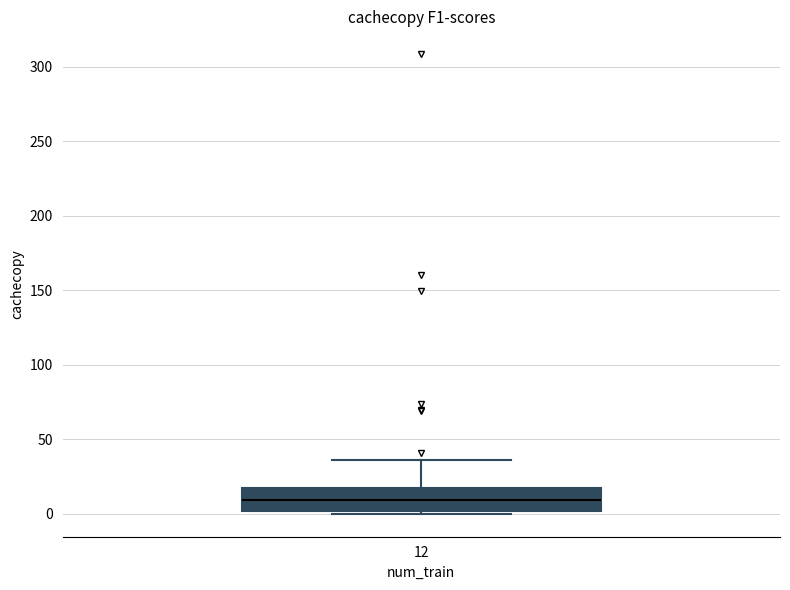

Read this box plot against the y-axis: the position of the median line, the range covered by the box, and the ends of both whiskers. The values are not printed on the chart, so give them approximately, as read against the axis.

median 10, box 0 to 15, whiskers 0 (just below the box's lower edge) to 35